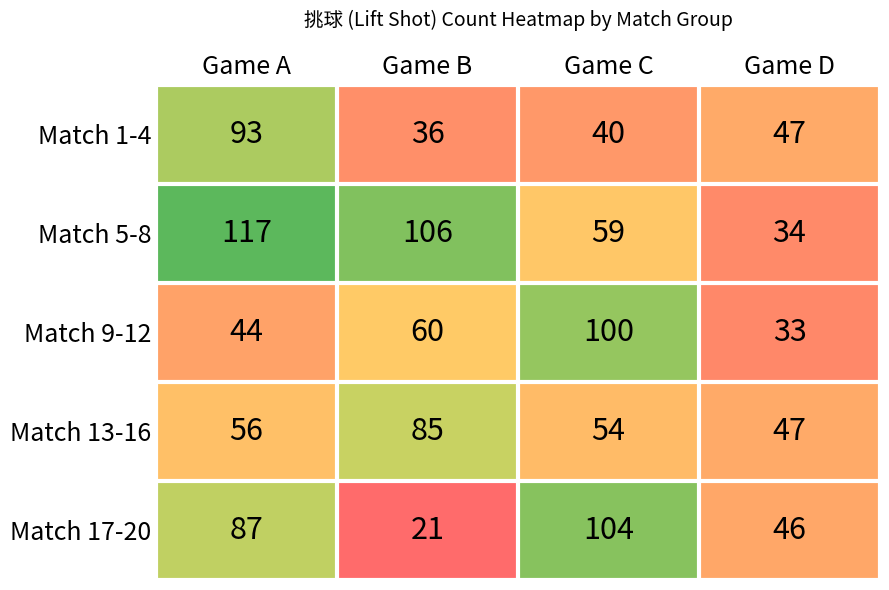

What is the total value across all series at Game C?

357